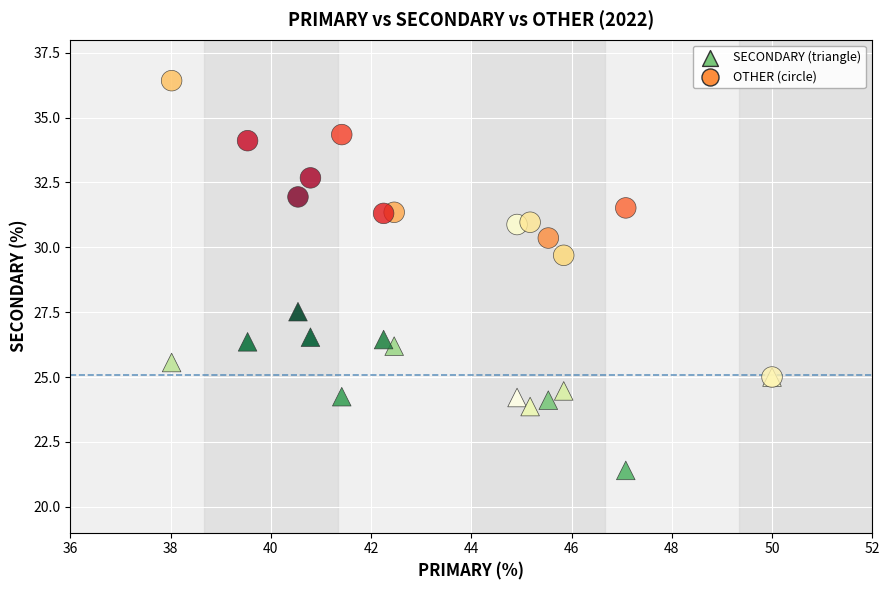

Across all series, what Y value is closest to 28?

27.5